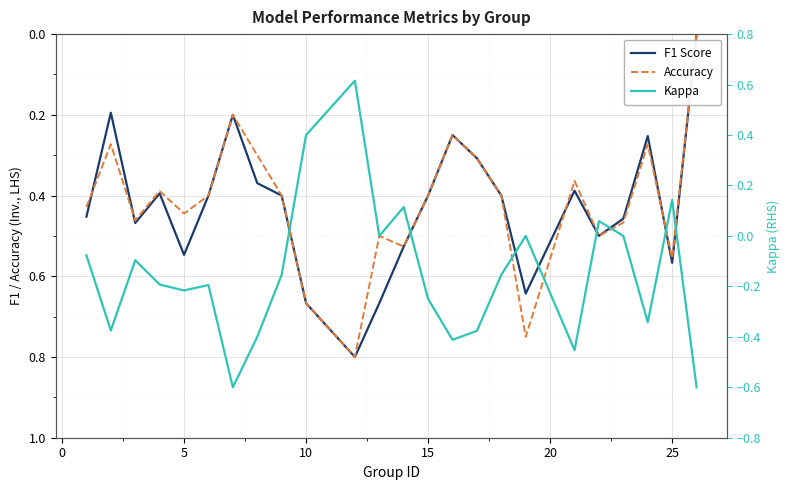

Which series has the widest spread of values?

Kappa